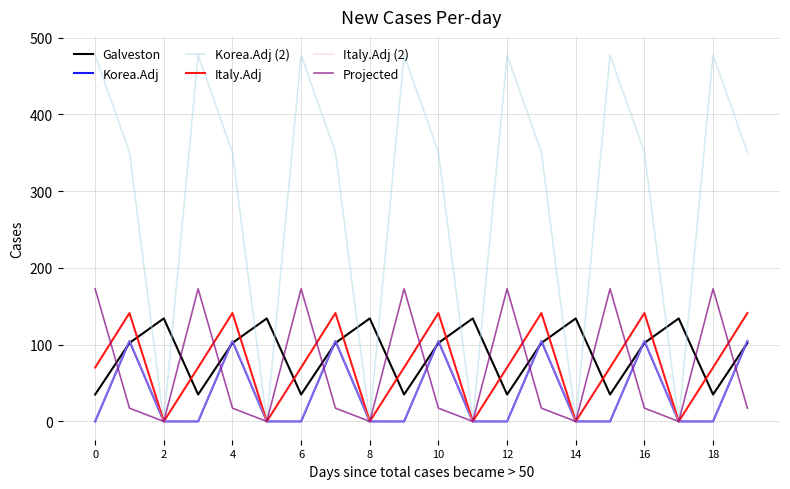

What is the highest value of the Projected series?

172.8